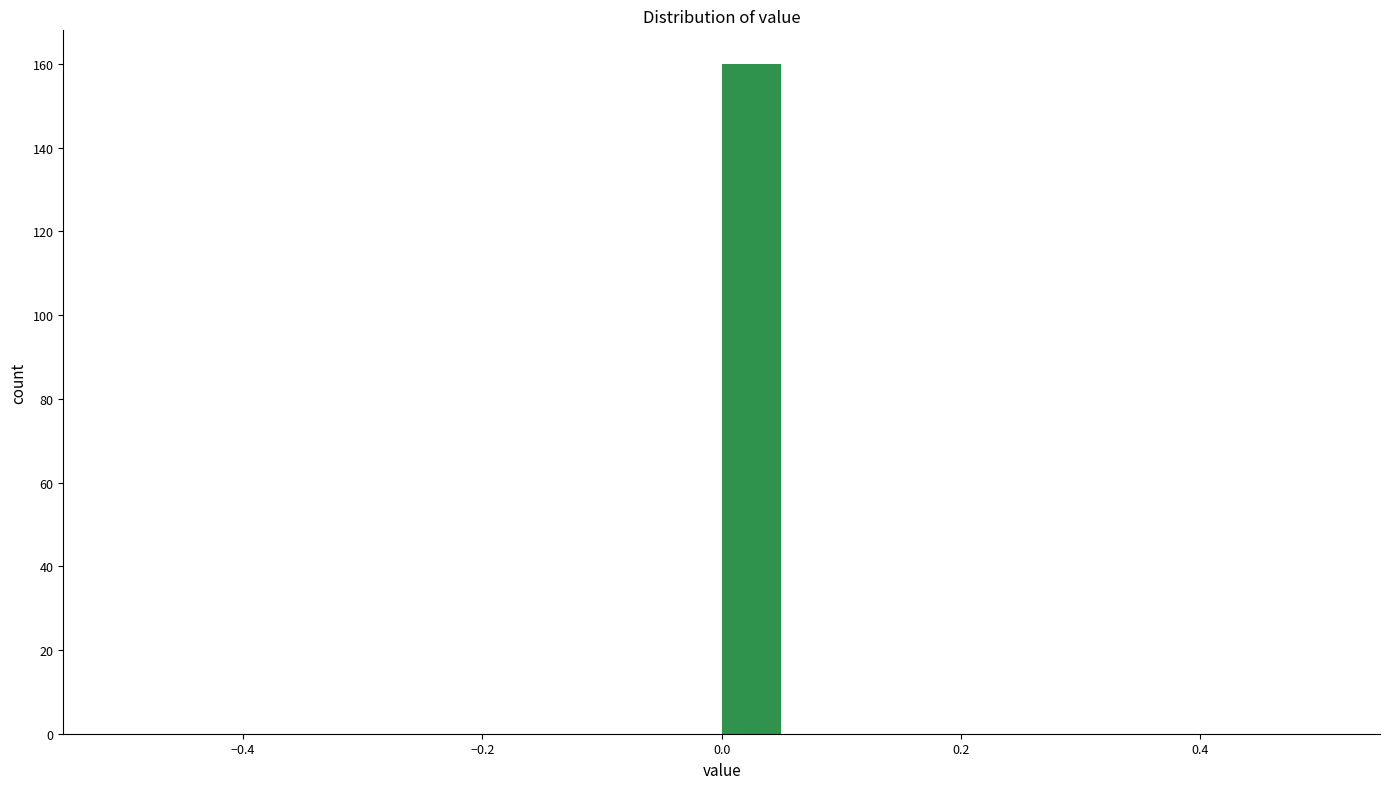

Read against the x-axis, roughly where is the centre of the tallest bar?

0.02